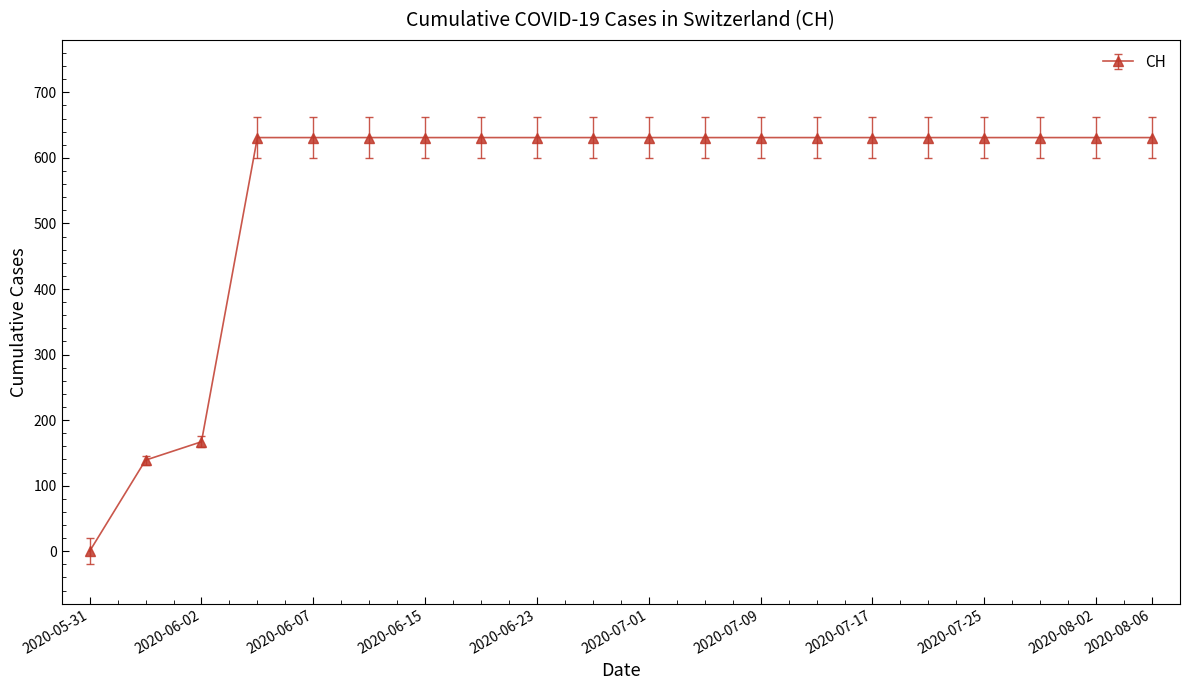

What is the greatest value displayed?

631